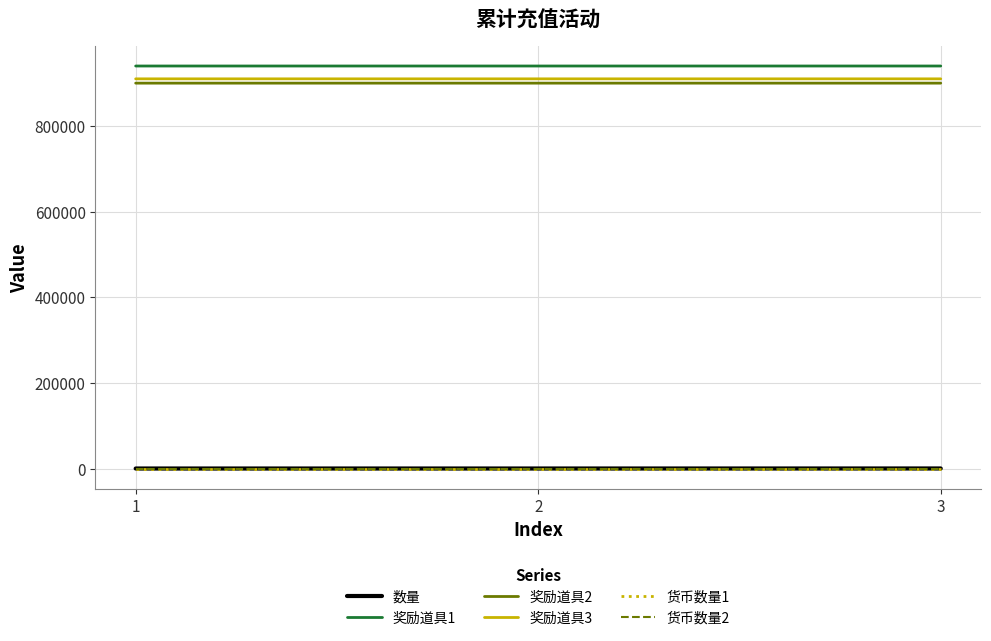

What is the sum of all 奖励道具3 values?

2730067